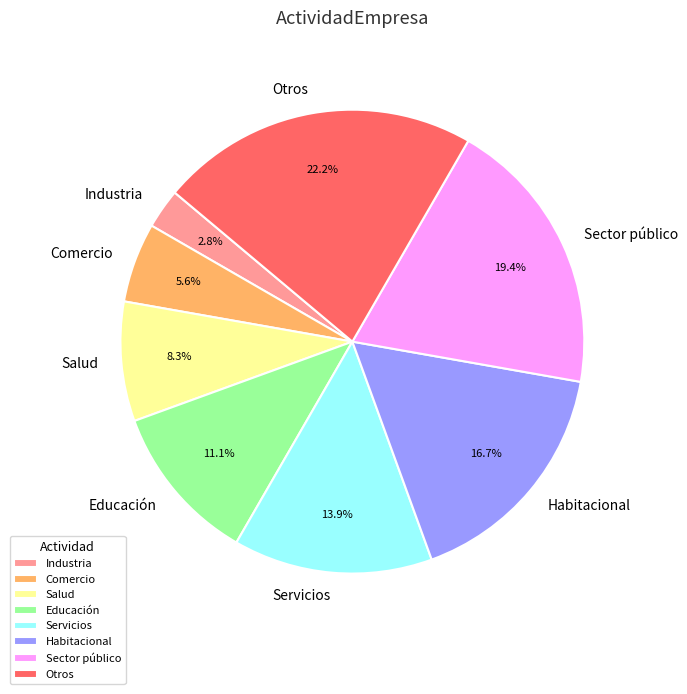

Count the number of slices in the pie.

8